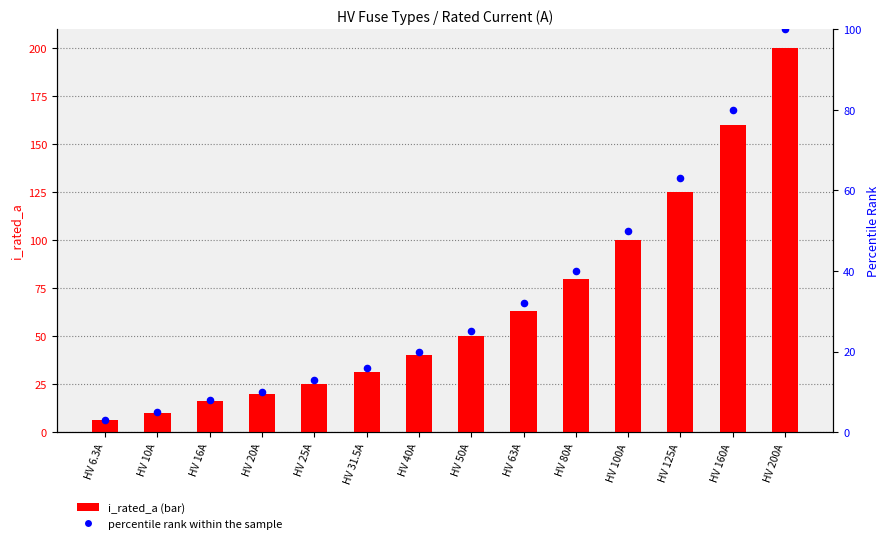

At how many categories does at least one series exceed 176?

1